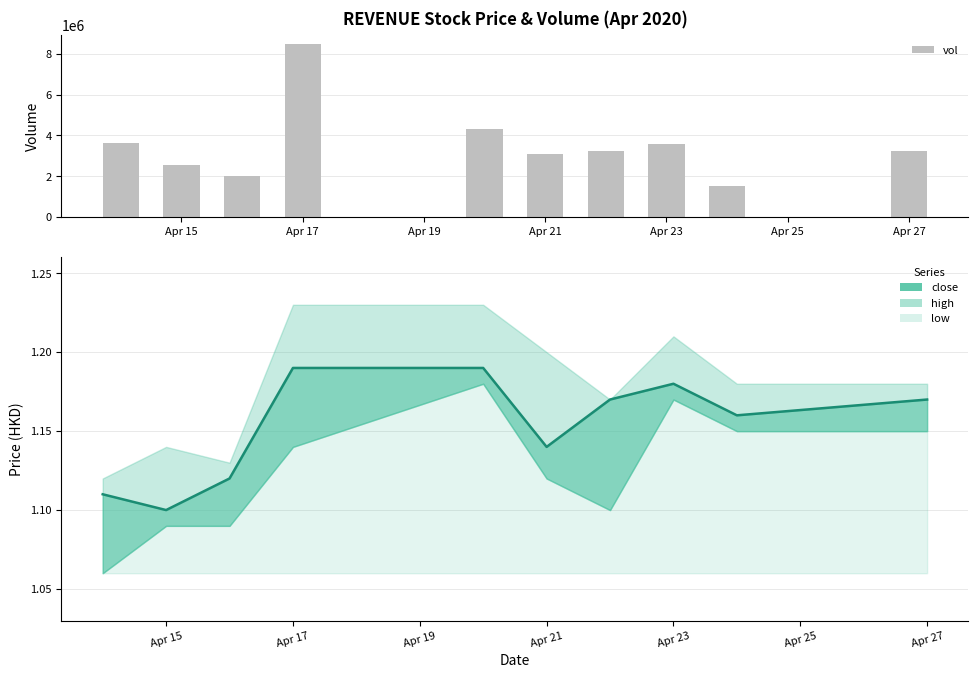

What is the minimum value shown in the chart?

1539600